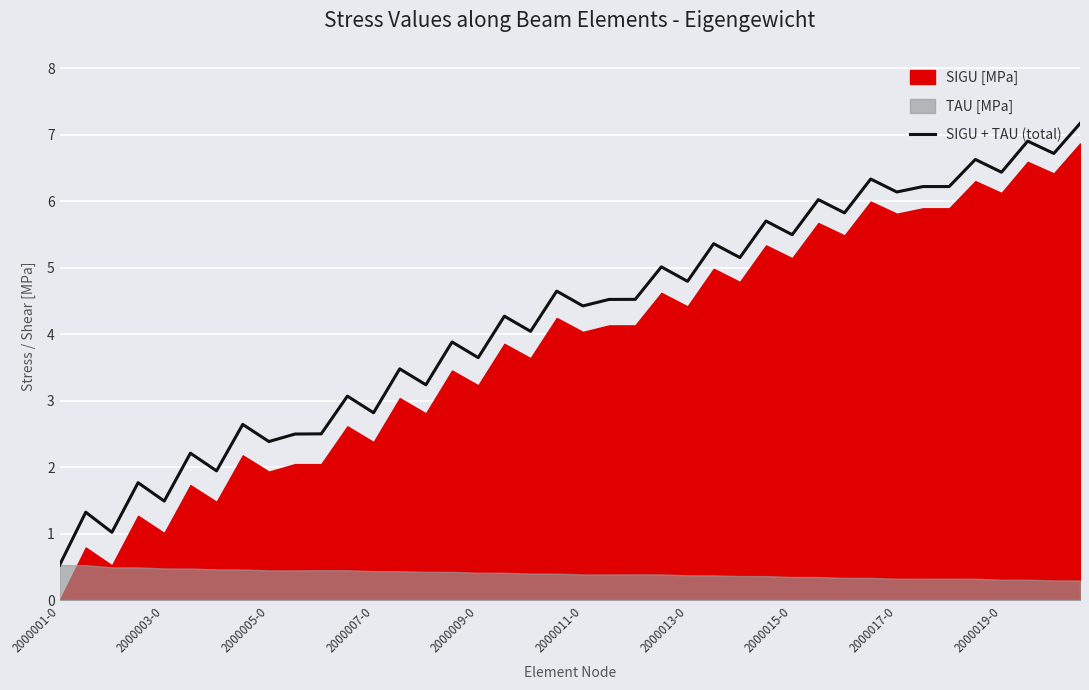

How many data points are less than 4?

17